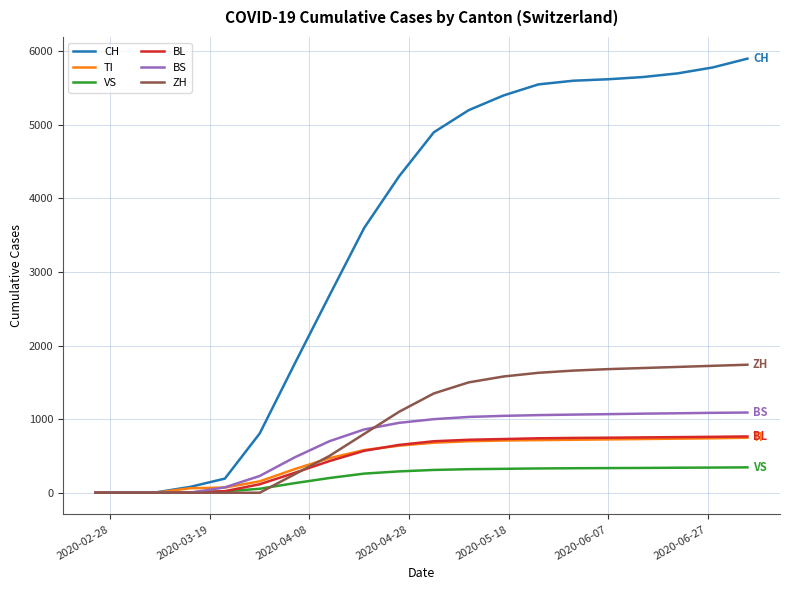

What is the highest value of the ZH series?

1740